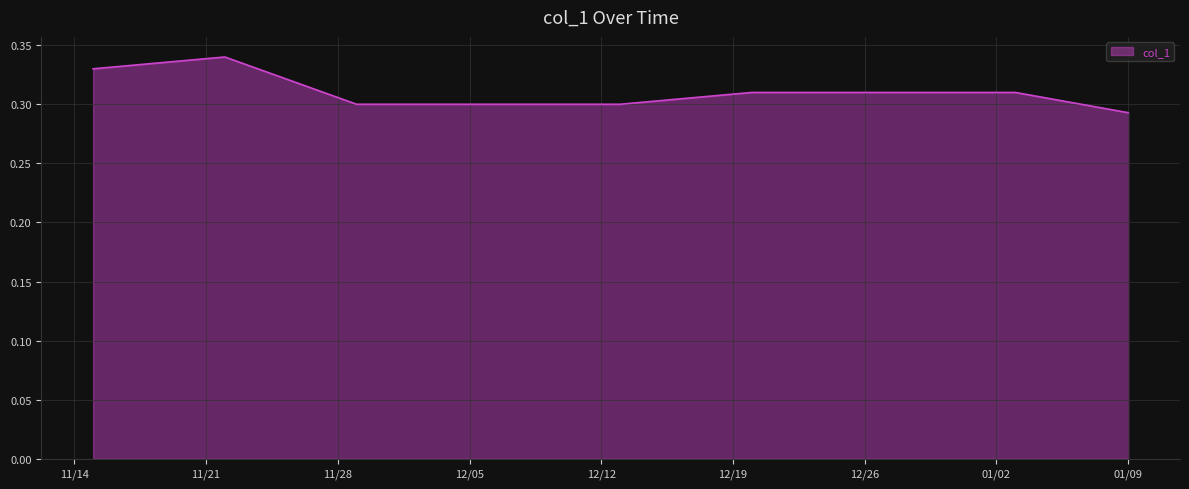

What is the greatest value displayed?

0.3